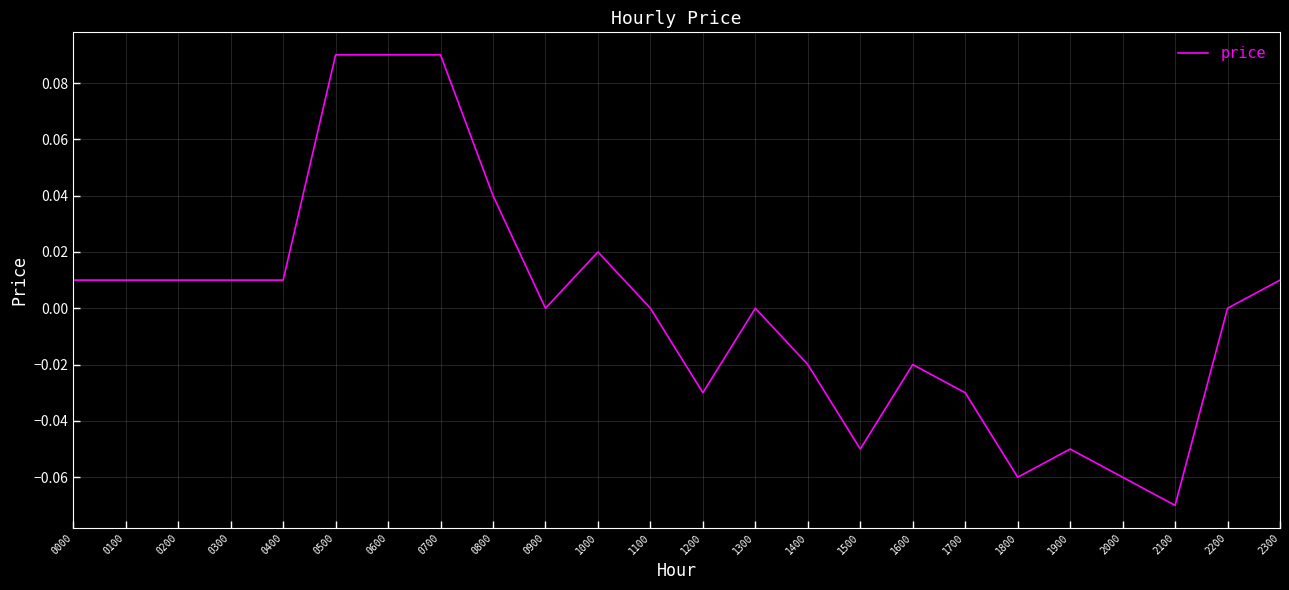

The chart shows a value of 0.0 at 0100. True or false?

True